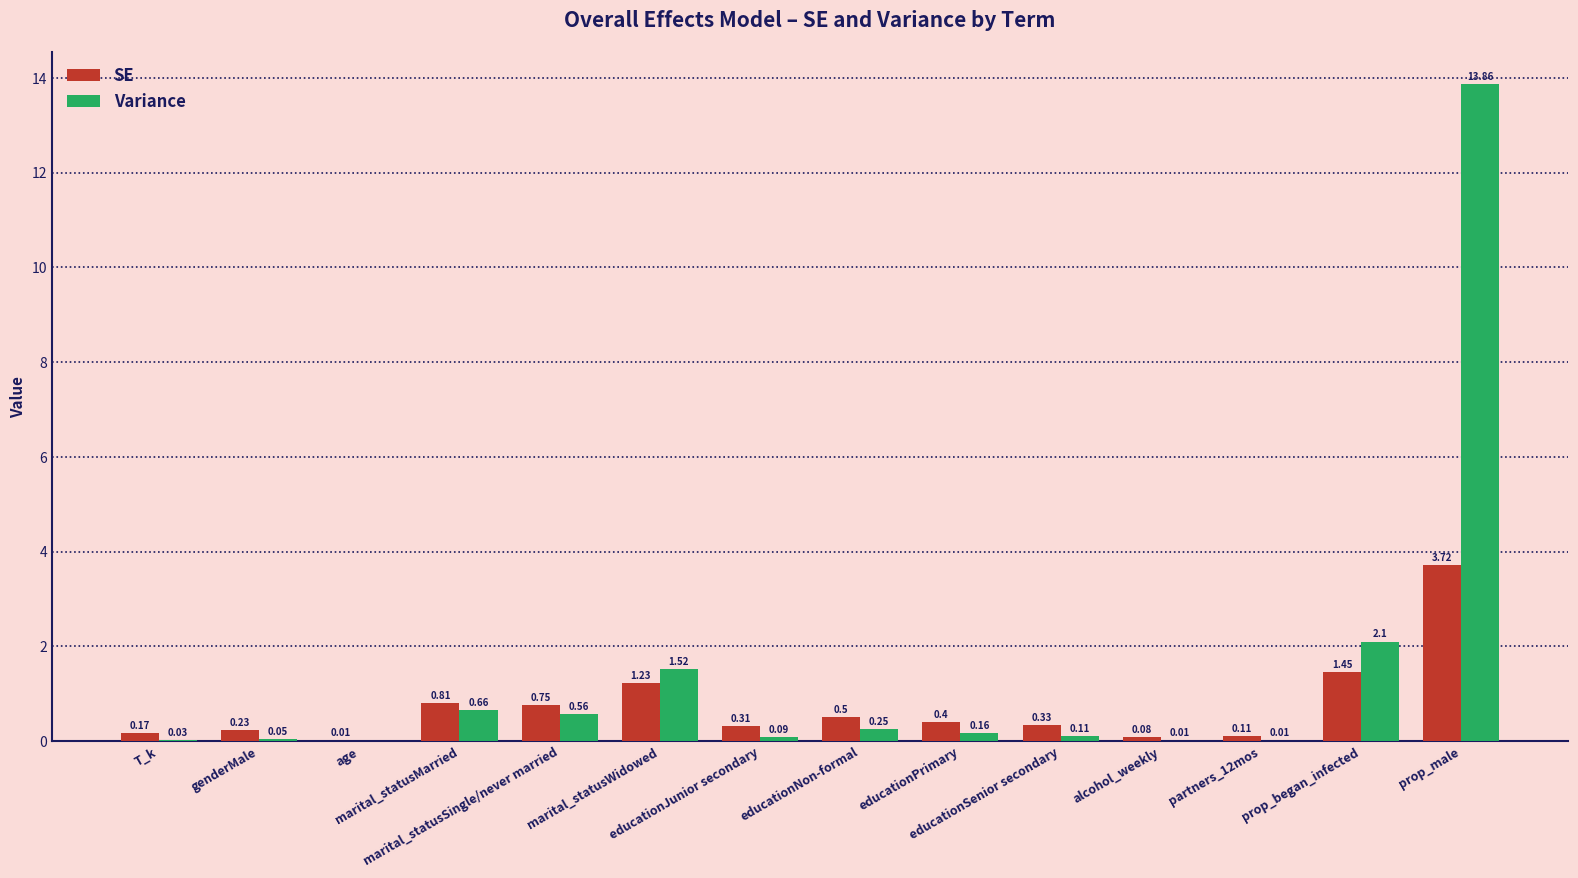

What is the sum of all Variance values?

19.4